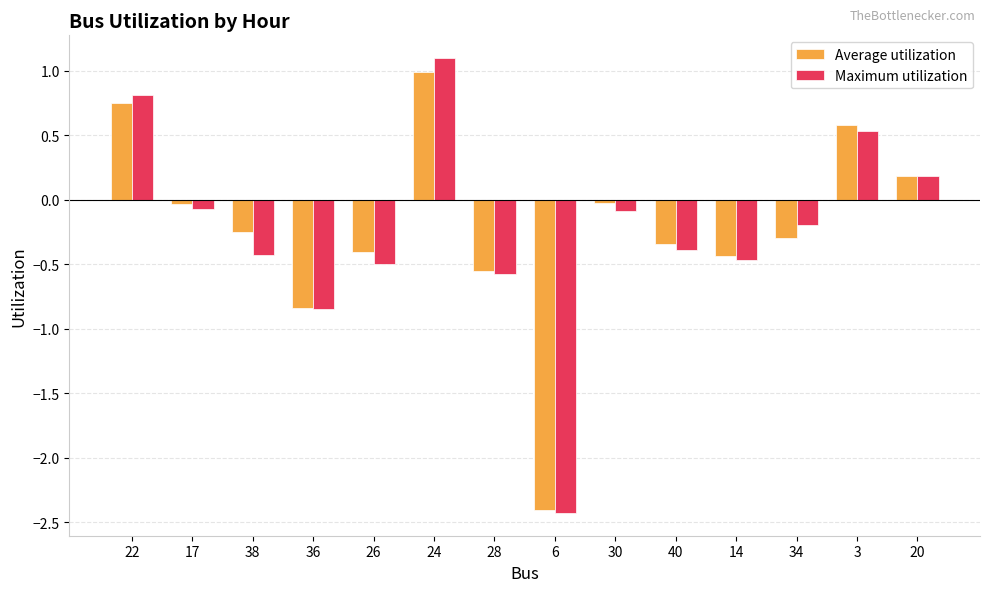

What is the maximum value for Average utilization?

1.0